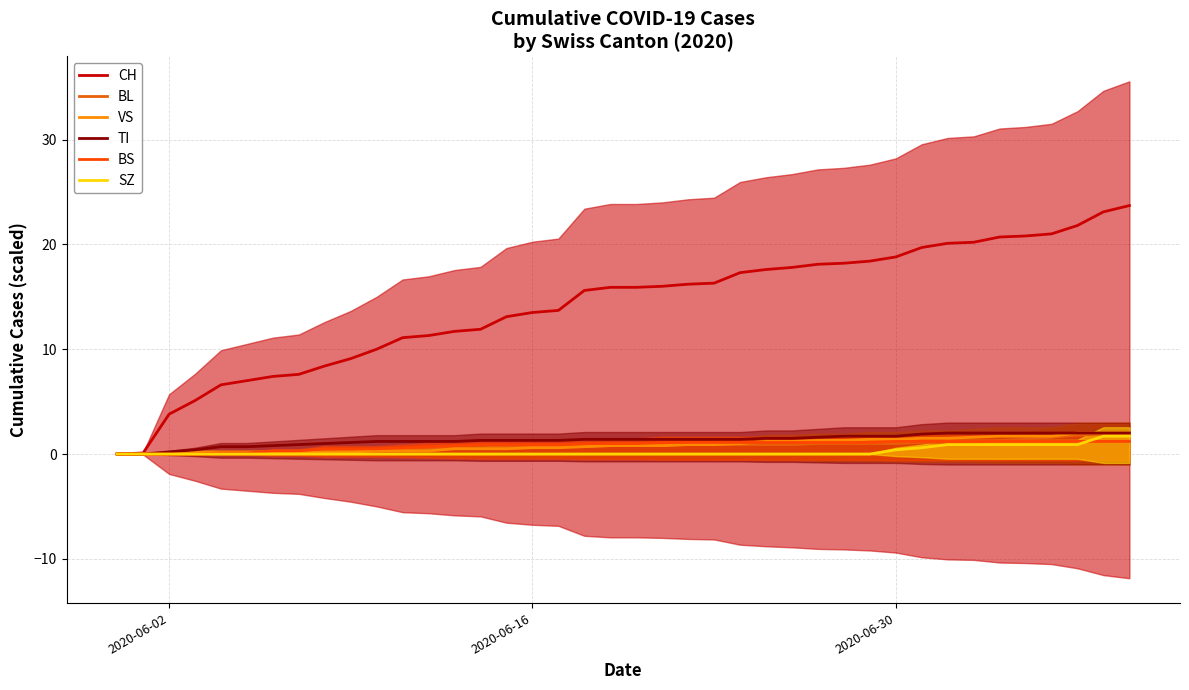

What are all the series names shown in the legend?

CH, BL, VS, TI, BS, SZ